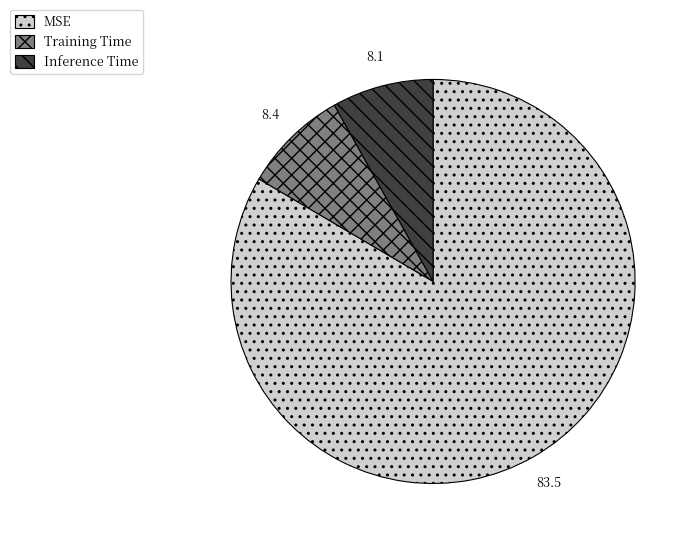

Which slice is the largest?

MSE